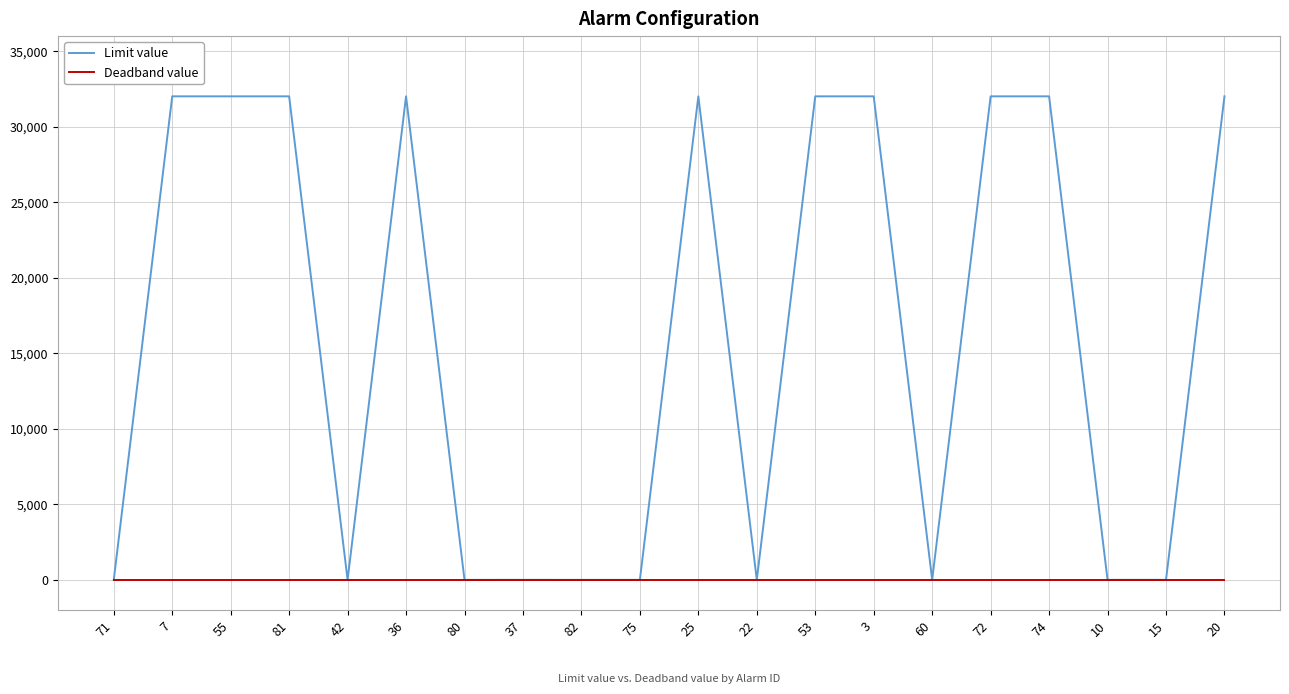

What is the highest value of the Limit value series?

32000